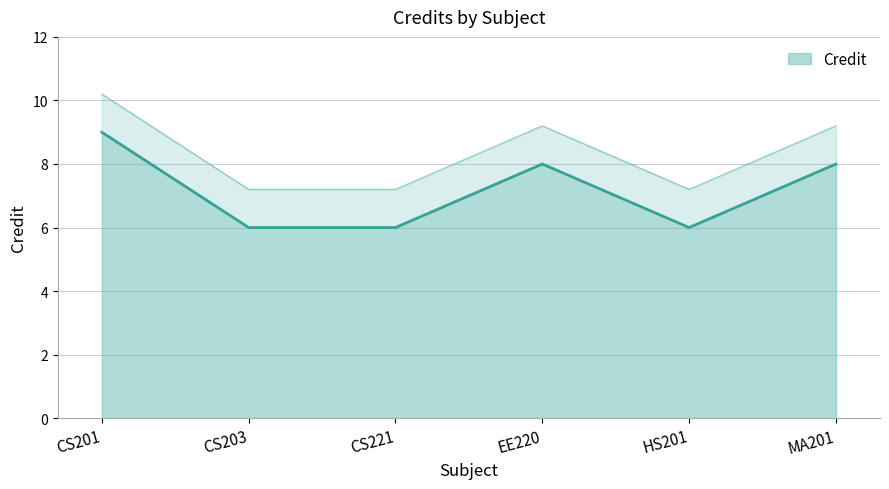

What is the label of the 4th point from the right?

CS221